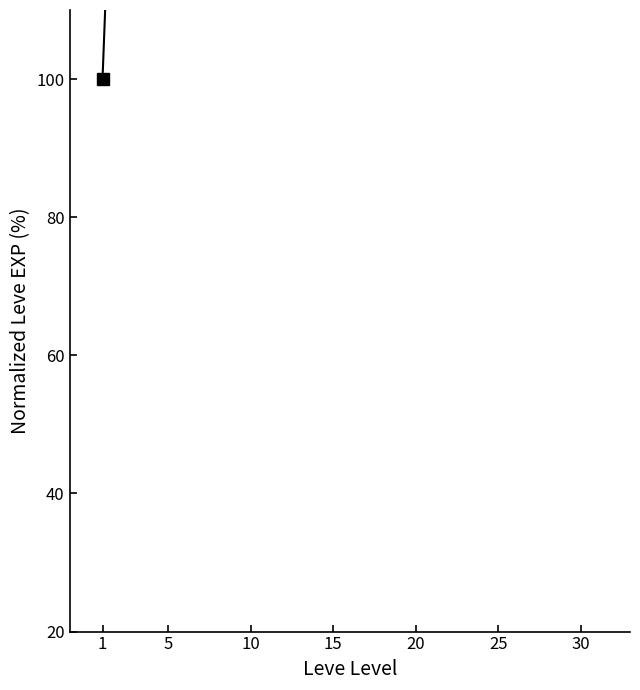

Rank the categories by value from highest to lowest.

30, 25, 20, 15, 10, 5, 1